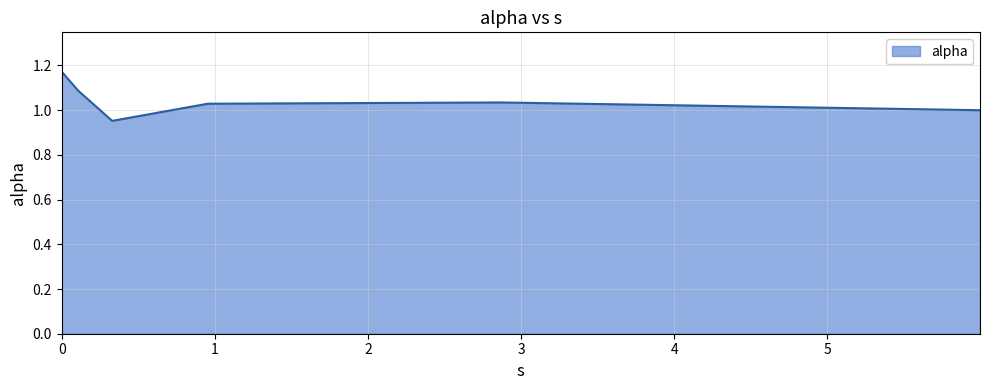

True or false: the data has more than 1 interior local peaks.

False